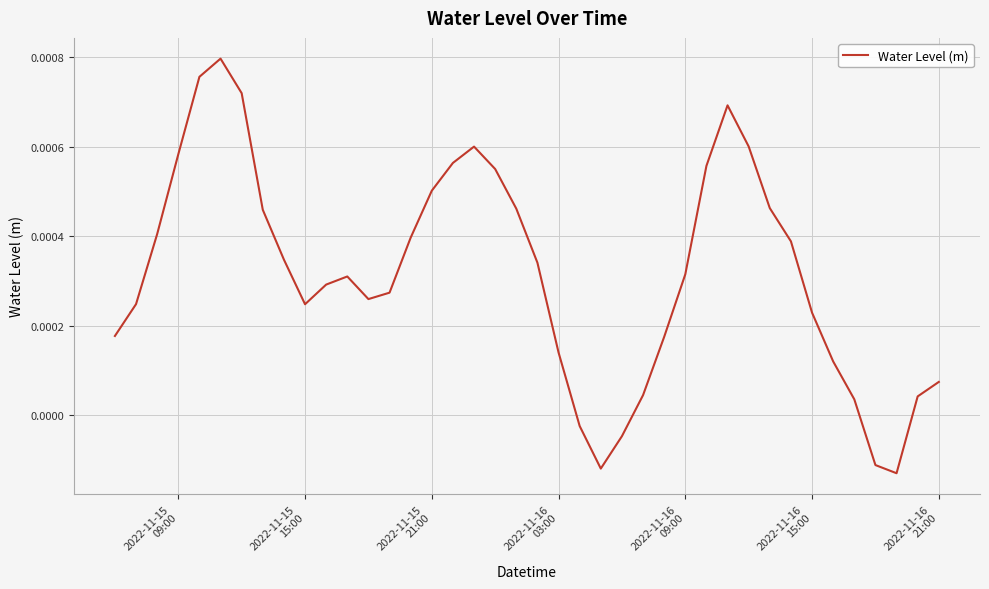

Is this an area chart (filled region under the line)?

No